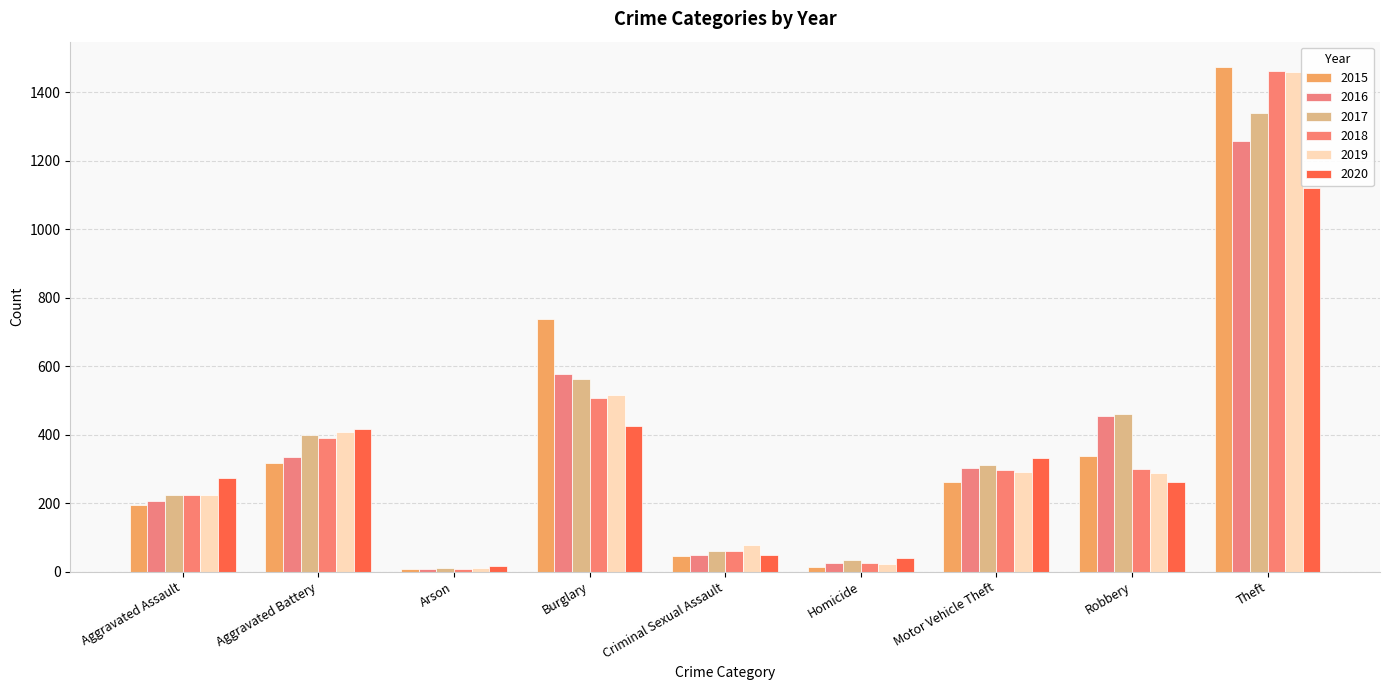

Is the value of 2018 at Arson greater than the value of 2015 at Burglary?

No